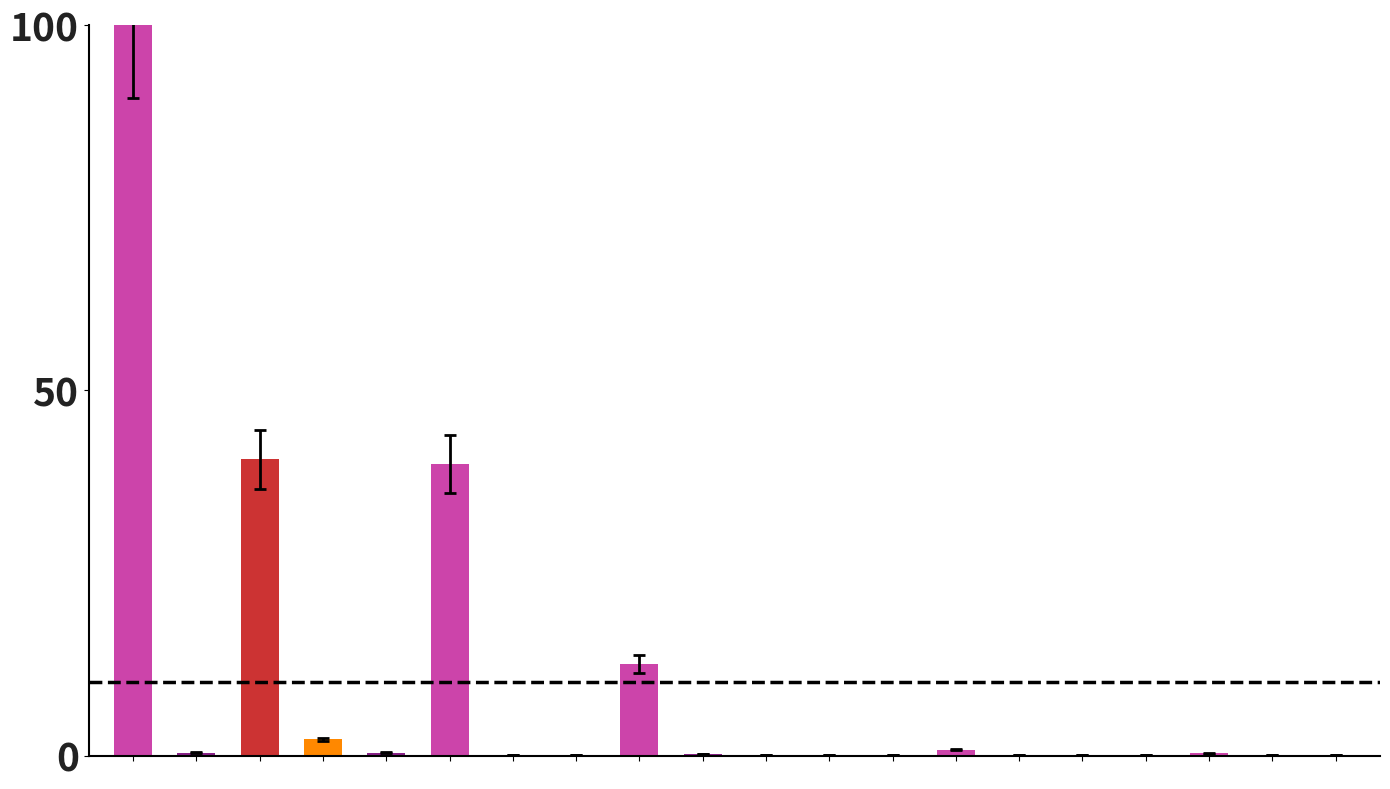

What is the maximum value shown in the chart?

100.0